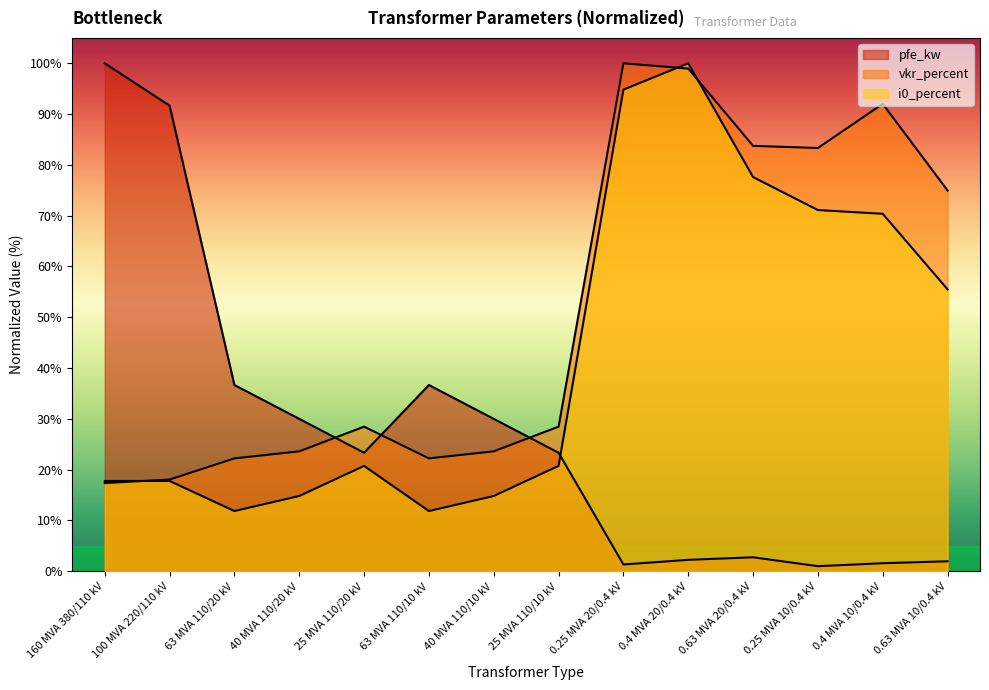

Is the value of pfe_kw at 40 MVA 110/20 kV greater than the value of vkr_percent at 63 MVA 110/20 kV?

Yes